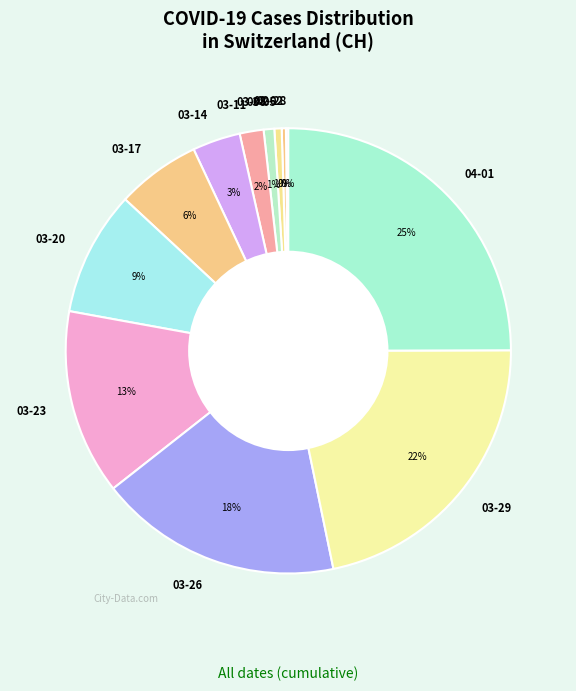

Which has a higher value, 03-14 or 03-05?

03-14